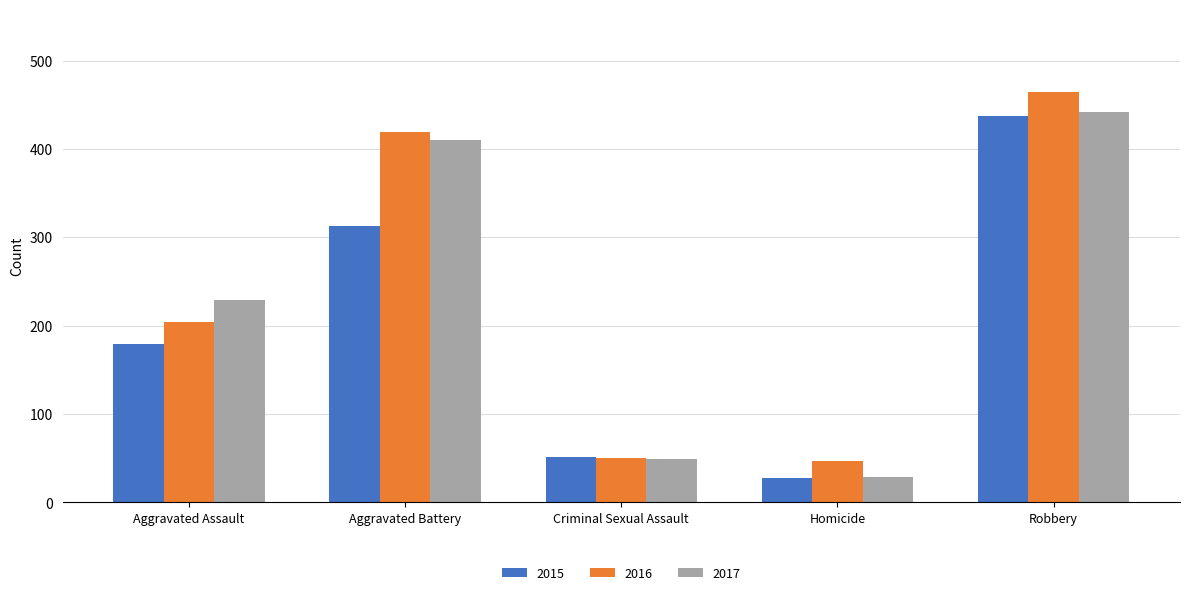

Where is 2015 nearest to the value 232?

Aggravated Assault